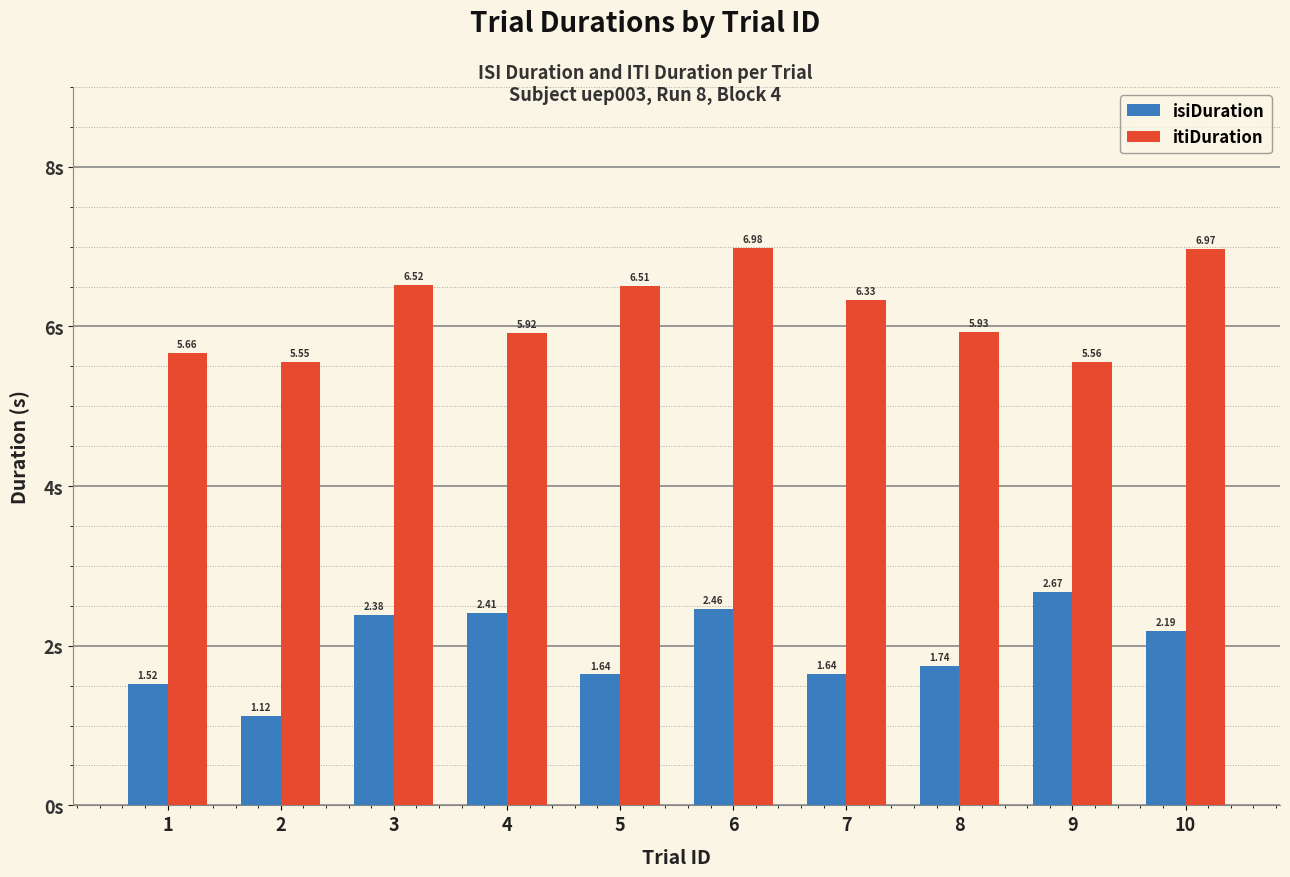

Where does the itiDuration series first go above 6?

3